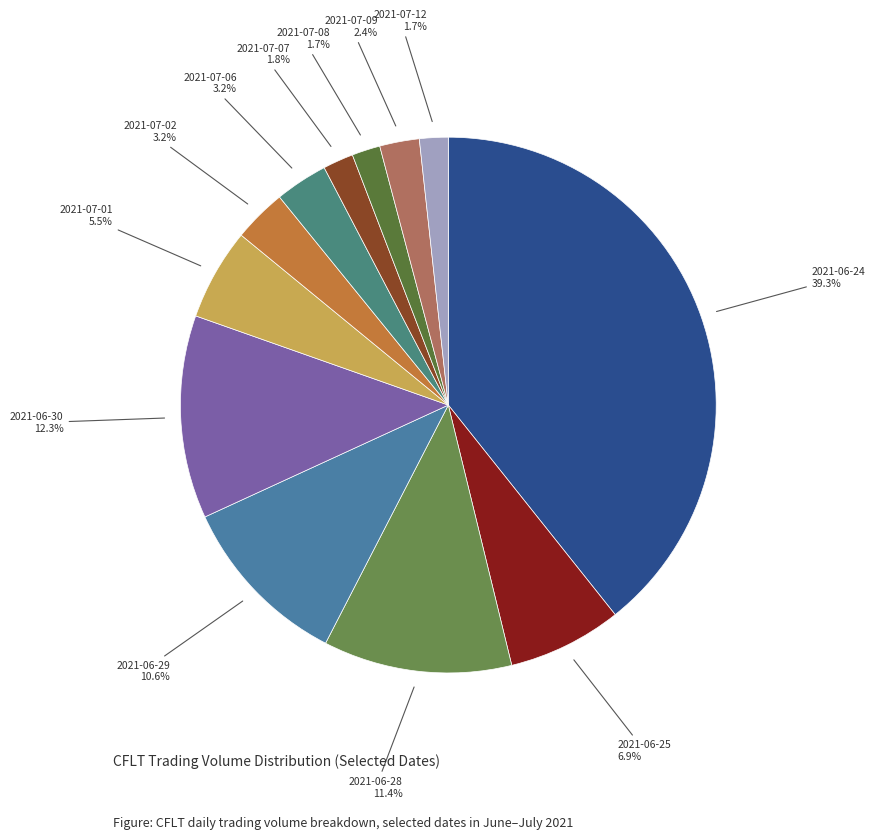

What is the ratio of the value at 2021-07-08 to the value at 2021-06-29?

0.2